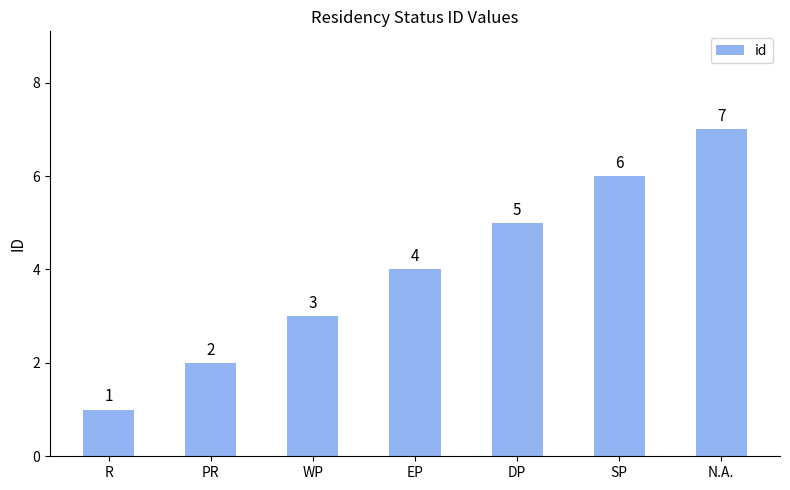

Is it true that the value at N.A. is 7?

True